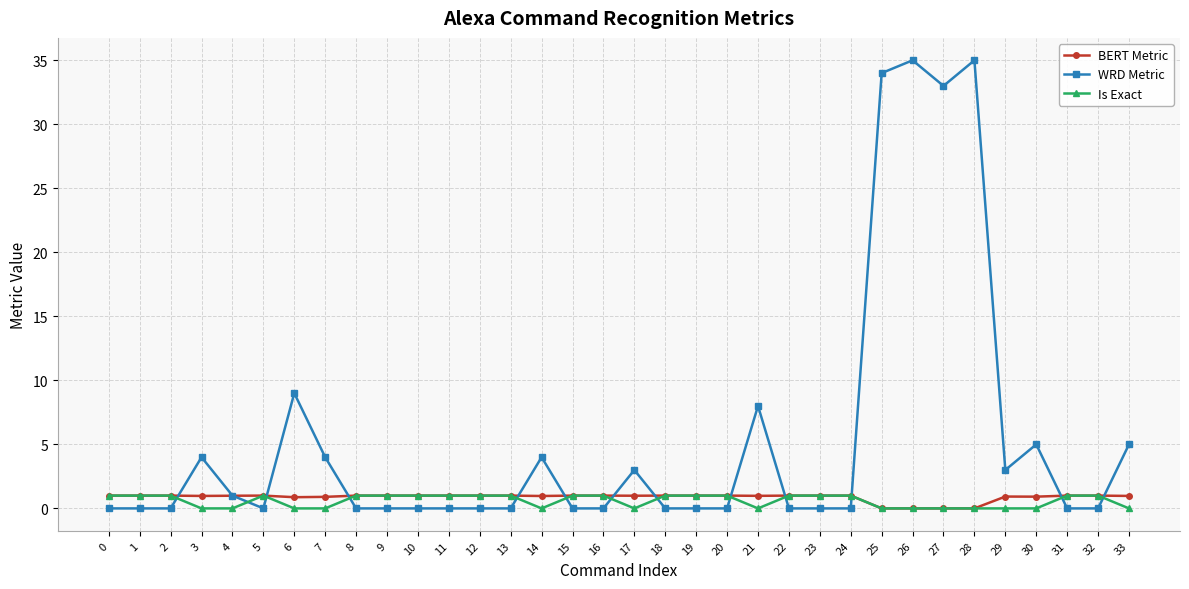

Which series has the largest total across all categories?

WRD Metric